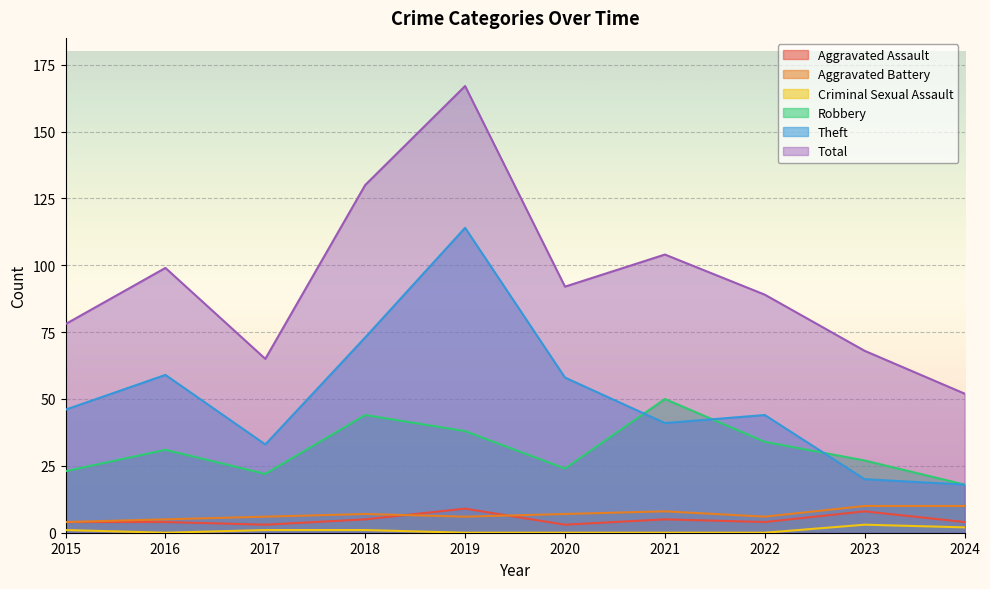

True or false: Total and Robbery cross at least once.

False